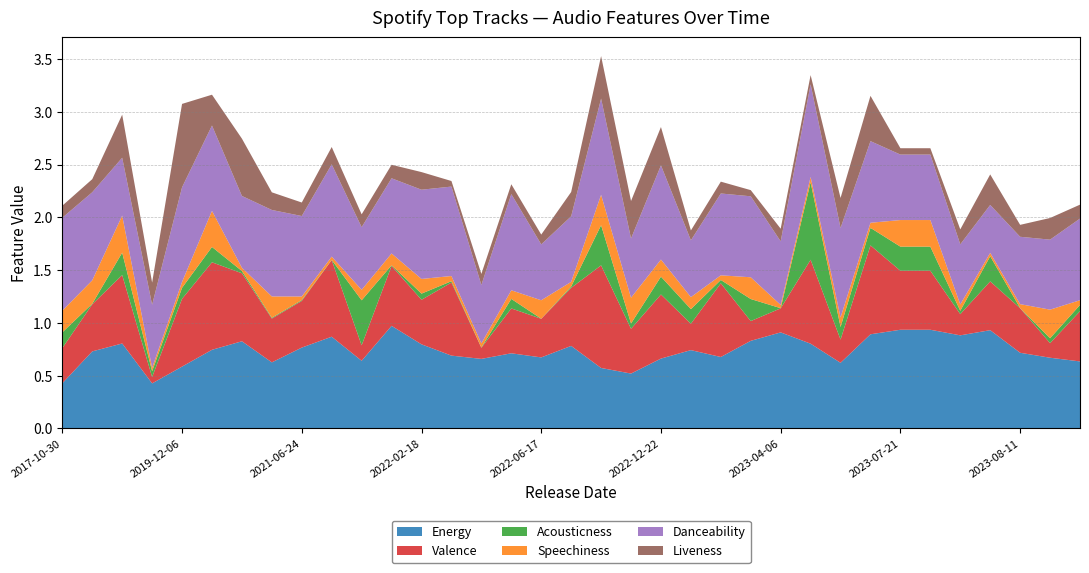

Reading left to right, extract all data points from this chart.

Energy: 2017-10-30=0.4	2018-08-03=0.7	2019-07-26=0.8	2019-10-04=0.4	2019-12-06=0.6	2020-01-17=0.7	2020-03-20=0.8	2020-10-02=0.6	2021-06-24=0.8	2021-10-22=0.9	2021-11-25=0.6	2022-01-21=1.0	2022-02-18=0.8	2022-04-01=0.7	2022-04-15=0.7	2022-05-06=0.7	2022-06-17=0.7	2022-07-06=0.8	2022-07-21=0.6	2022-11-04=0.5	2022-12-22=0.7	2023-02-03=0.7	2023-03-03=0.7	2023-03-31=0.8	2023-04-06=0.9	2023-05-01=0.8	2023-06-16=0.6	2023-06-23=0.9	2023-07-21=0.9	2023-07-27=0.9	2023-07-28=0.9	2023-08-04=0.9	2023-08-11=0.7	2023-10-06=0.7	2023-10-13=0.6
Valence: 2017-10-30=0.3	2018-08-03=0.4	2019-07-26=0.6	2019-10-04=0.1	2019-12-06=0.6	2020-01-17=0.8	2020-03-20=0.6	2020-10-02=0.4	2021-06-24=0.4	2021-10-22=0.7	2021-11-25=0.1	2022-01-21=0.6	2022-02-18=0.4	2022-04-01=0.7	2022-04-15=0.1	2022-05-06=0.4	2022-06-17=0.4	2022-07-06=0.6	2022-07-21=1.0	2022-11-04=0.4	2022-12-22=0.6	2023-02-03=0.2	2023-03-03=0.7	2023-03-31=0.2	2023-04-06=0.2	2023-05-01=0.8	2023-06-16=0.2	2023-06-23=0.8	2023-07-21=0.6	2023-07-27=0.6	2023-07-28=0.2	2023-08-04=0.5	2023-08-11=0.4	2023-10-06=0.1	2023-10-13=0.5
Acousticness: 2017-10-30=0.1	2018-08-03=0.0	2019-07-26=0.2	2019-10-04=0.1	2019-12-06=0.1	2020-01-17=0.1	2020-03-20=0.0	2020-10-02=0.0	2021-06-24=0.0	2021-10-22=0.0	2021-11-25=0.4	2022-01-21=0.0	2022-02-18=0.1	2022-04-01=0.0	2022-04-15=0.0	2022-05-06=0.1	2022-06-17=0.0	2022-07-06=0.0	2022-07-21=0.4	2022-11-04=0.1	2022-12-22=0.2	2023-02-03=0.1	2023-03-03=0.0	2023-03-31=0.2	2023-04-06=0.0	2023-05-01=0.7	2023-06-16=0.1	2023-06-23=0.2	2023-07-21=0.2	2023-07-27=0.2	2023-07-28=0.0	2023-08-04=0.2	2023-08-11=0.0	2023-10-06=0.0	2023-10-13=0.1
Speechiness: 2017-10-30=0.2	2018-08-03=0.2	2019-07-26=0.4	2019-10-04=0.0	2019-12-06=0.1	2020-01-17=0.3	2020-03-20=0.0	2020-10-02=0.2	2021-06-24=0.0	2021-10-22=0.0	2021-11-25=0.1	2022-01-21=0.1	2022-02-18=0.1	2022-04-01=0.0	2022-04-15=0.0	2022-05-06=0.1	2022-06-17=0.2	2022-07-06=0.0	2022-07-21=0.3	2022-11-04=0.2	2022-12-22=0.2	2023-02-03=0.1	2023-03-03=0.0	2023-03-31=0.2	2023-04-06=0.0	2023-05-01=0.1	2023-06-16=0.1	2023-06-23=0.0	2023-07-21=0.3	2023-07-27=0.3	2023-07-28=0.1	2023-08-04=0.0	2023-08-11=0.0	2023-10-06=0.3	2023-10-13=0.0
Danceability: 2017-10-30=0.9	2018-08-03=0.8	2019-07-26=0.5	2019-10-04=0.6	2019-12-06=0.9	2020-01-17=0.8	2020-03-20=0.7	2020-10-02=0.8	2021-06-24=0.8	2021-10-22=0.9	2021-11-25=0.6	2022-01-21=0.7	2022-02-18=0.8	2022-04-01=0.8	2022-04-15=0.6	2022-05-06=0.9	2022-06-17=0.5	2022-07-06=0.6	2022-07-21=0.9	2022-11-04=0.6	2022-12-22=0.9	2023-02-03=0.5	2023-03-03=0.8	2023-03-31=0.8	2023-04-06=0.6	2023-05-01=0.9	2023-06-16=0.8	2023-06-23=0.8	2023-07-21=0.6	2023-07-27=0.6	2023-07-28=0.6	2023-08-04=0.5	2023-08-11=0.6	2023-10-06=0.7	2023-10-13=0.8
Liveness: 2017-10-30=0.1	2018-08-03=0.1	2019-07-26=0.4	2019-10-04=0.2	2019-12-06=0.8	2020-01-17=0.3	2020-03-20=0.5	2020-10-02=0.2	2021-06-24=0.1	2021-10-22=0.2	2021-11-25=0.1	2022-01-21=0.1	2022-02-18=0.2	2022-04-01=0.1	2022-04-15=0.1	2022-05-06=0.1	2022-06-17=0.1	2022-07-06=0.2	2022-07-21=0.4	2022-11-04=0.4	2022-12-22=0.4	2023-02-03=0.1	2023-03-03=0.1	2023-03-31=0.1	2023-04-06=0.1	2023-05-01=0.1	2023-06-16=0.3	2023-06-23=0.4	2023-07-21=0.1	2023-07-27=0.1	2023-07-28=0.1	2023-08-04=0.3	2023-08-11=0.1	2023-10-06=0.2	2023-10-13=0.1